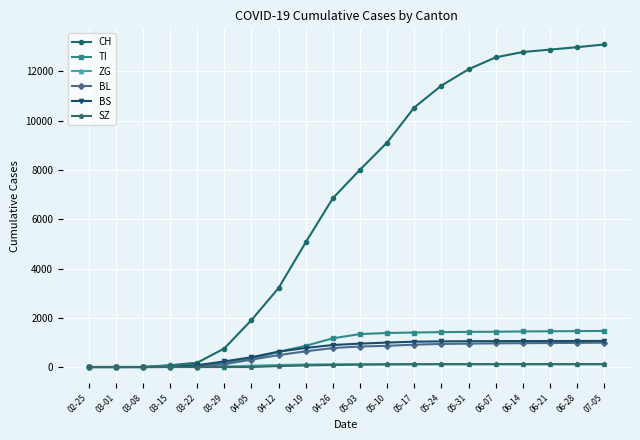

Between 03-08 and 06-28, which series saw the biggest shift?

CH